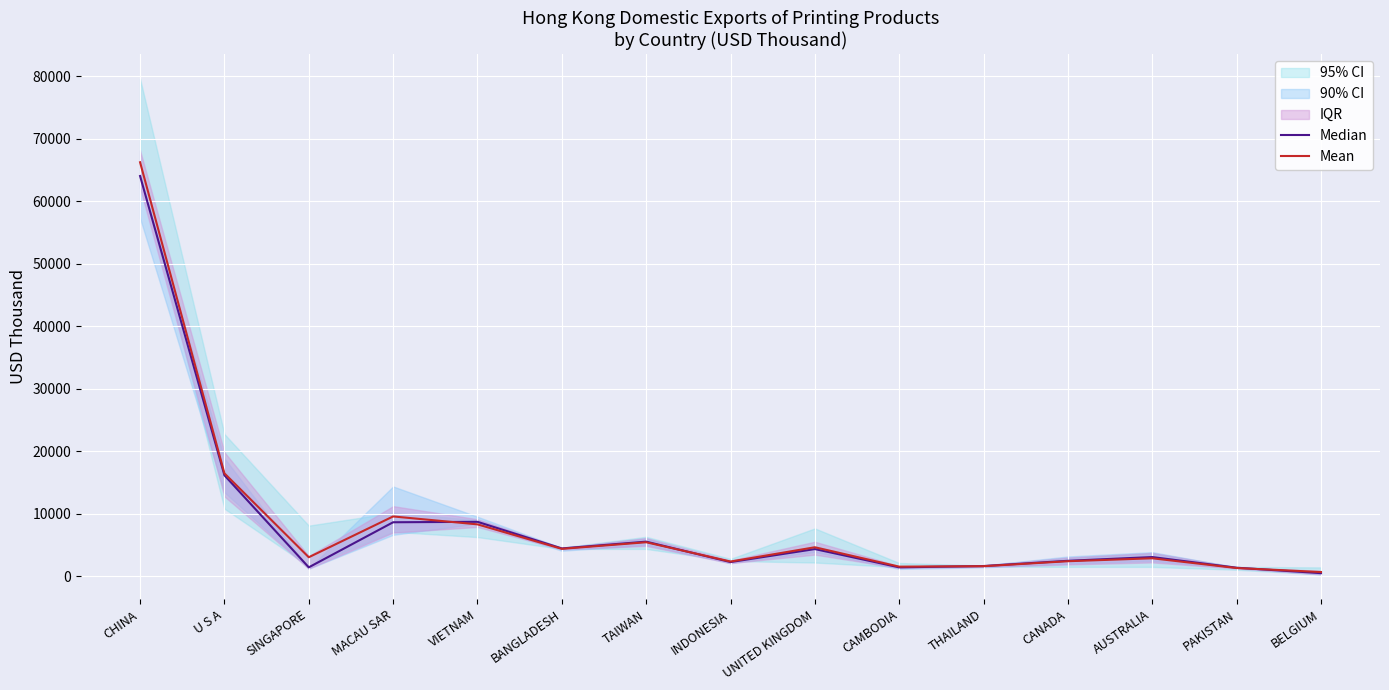

Rank the series at THAILAND from lowest to highest value.

Mean, Median